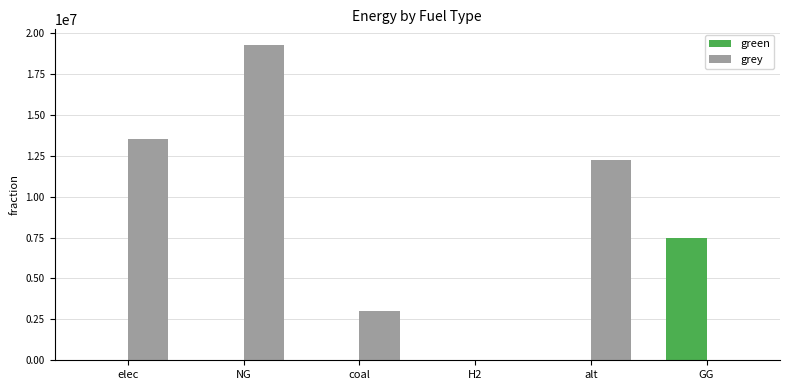

Which series changed the most between H2 and GG?

green